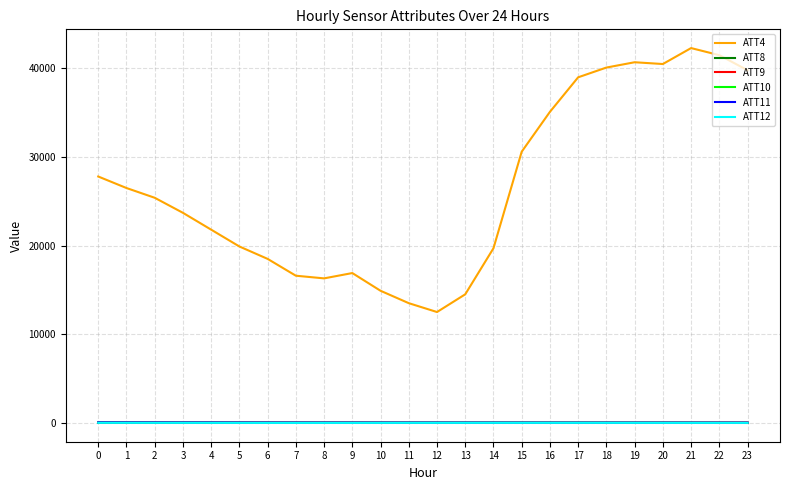

What are all the series names shown in the legend?

ATT4, ATT8, ATT9, ATT10, ATT11, ATT12